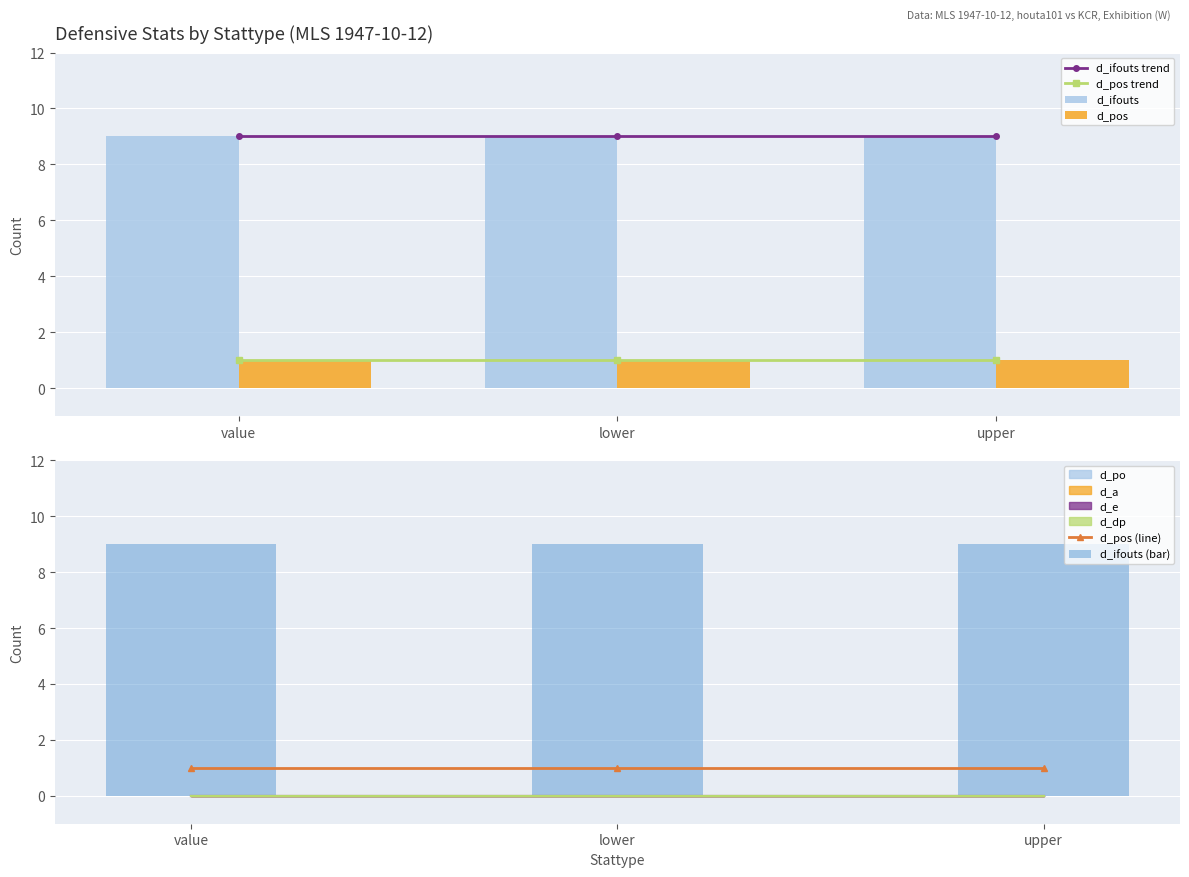

What position from the right is value?

3